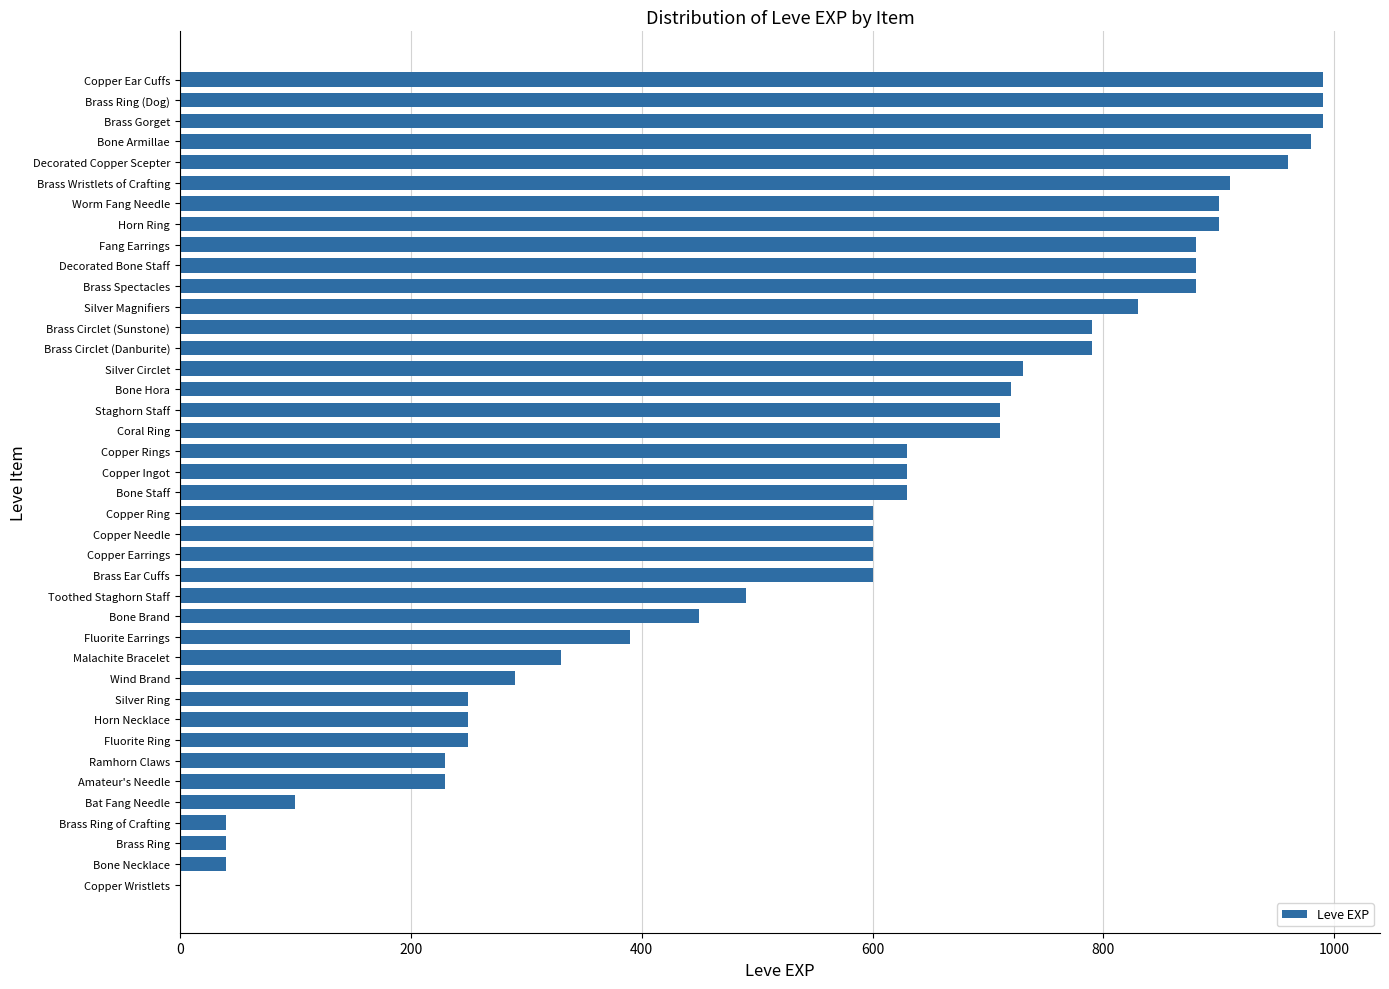

Are the bars horizontal?

Yes